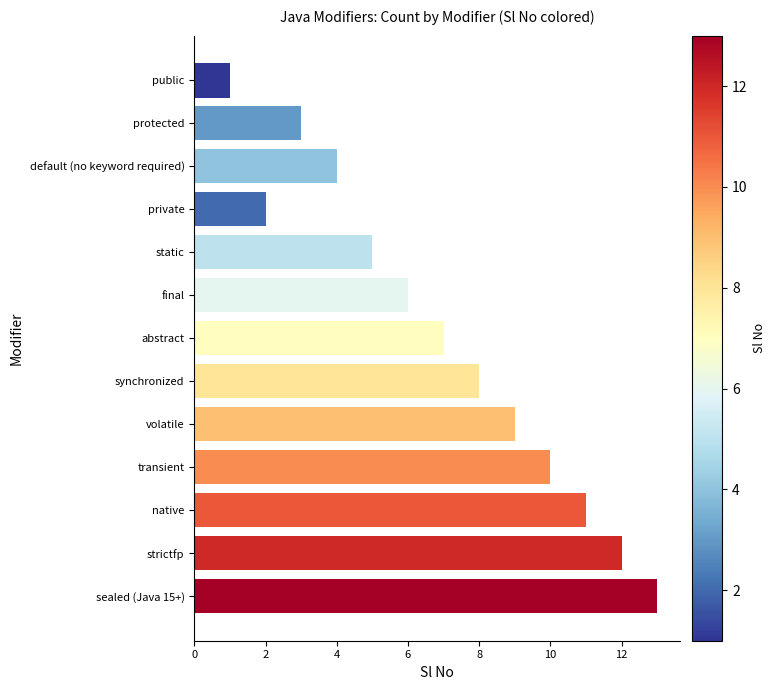

List the labels in order of value, smallest first.

public, private, protected, default (no keyword required), static, final, abstract, synchronized, volatile, transient, native, strictfp, sealed (Java 15+)